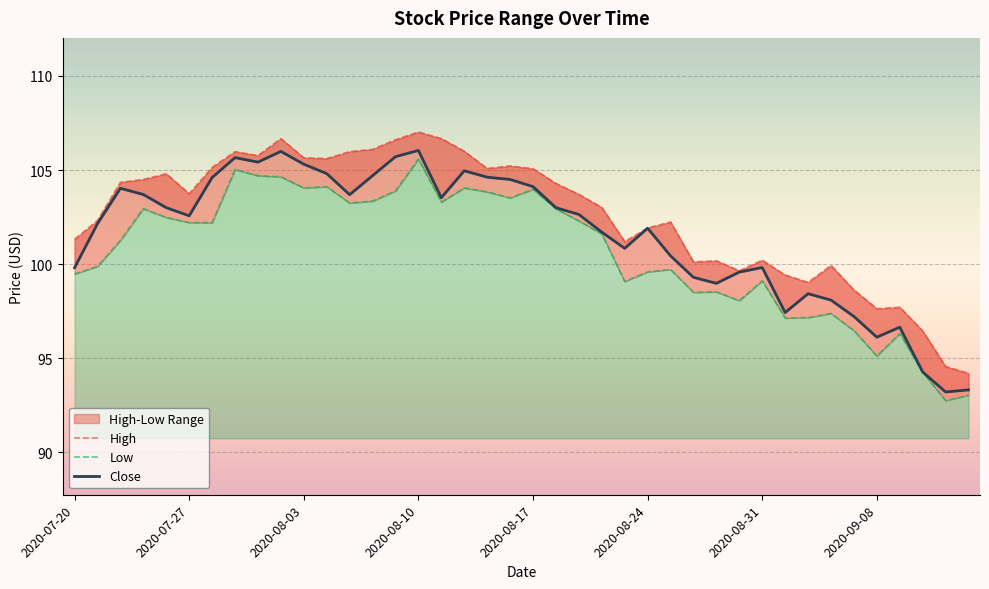

What is the difference between the highest and lowest values at 2020-08-28?

1.6